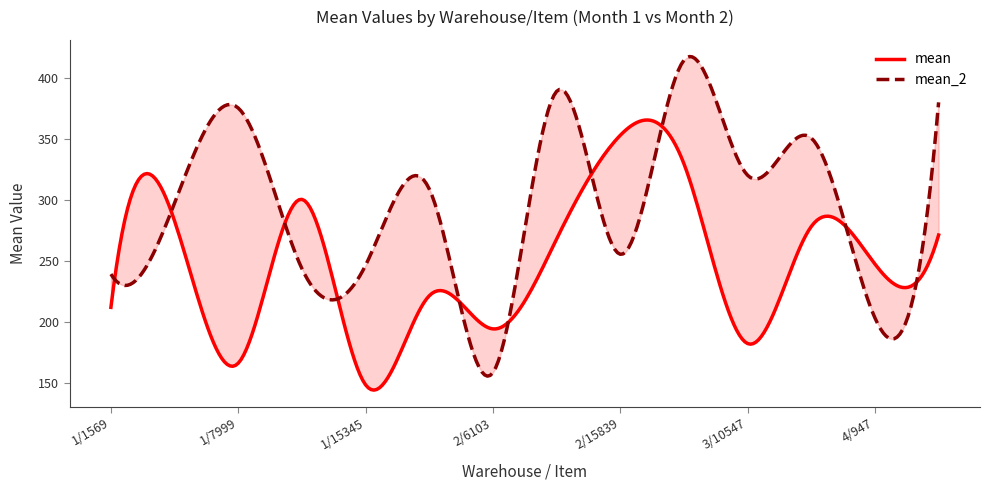

Reading left to right, list all the values displayed in this chart.

mean: 212.0	282.8	166.2	300.5	148.5	221.5	194.3	268.0	353.0	329.7	182.3	278.2	247.5	271.2
mean_2: 239.2	297.5	375.3	243.8	246.5	309.0	158.5	389.0	255.5	414.5	320.2	350.8	203.3	380.0